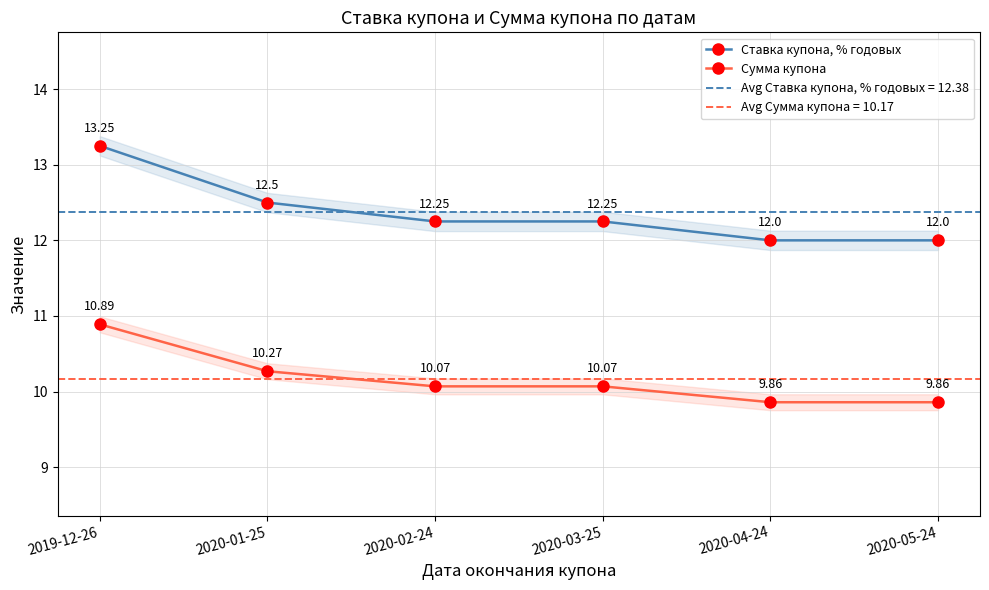

What is the spread (max minus min) of values at 2020-02-24?

2.2